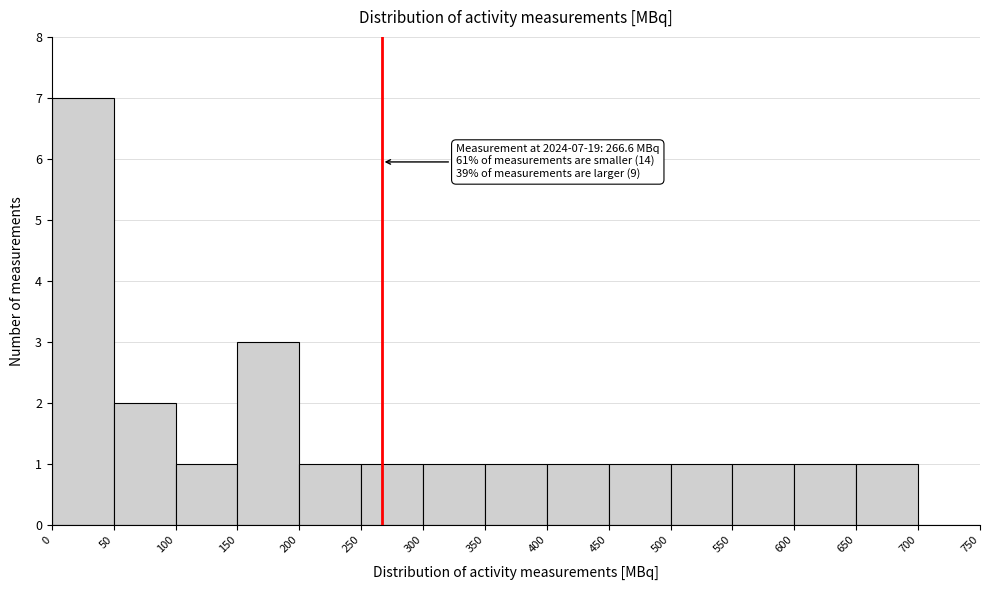

Which range on the x-axis has the tallest bar?

0 to 50